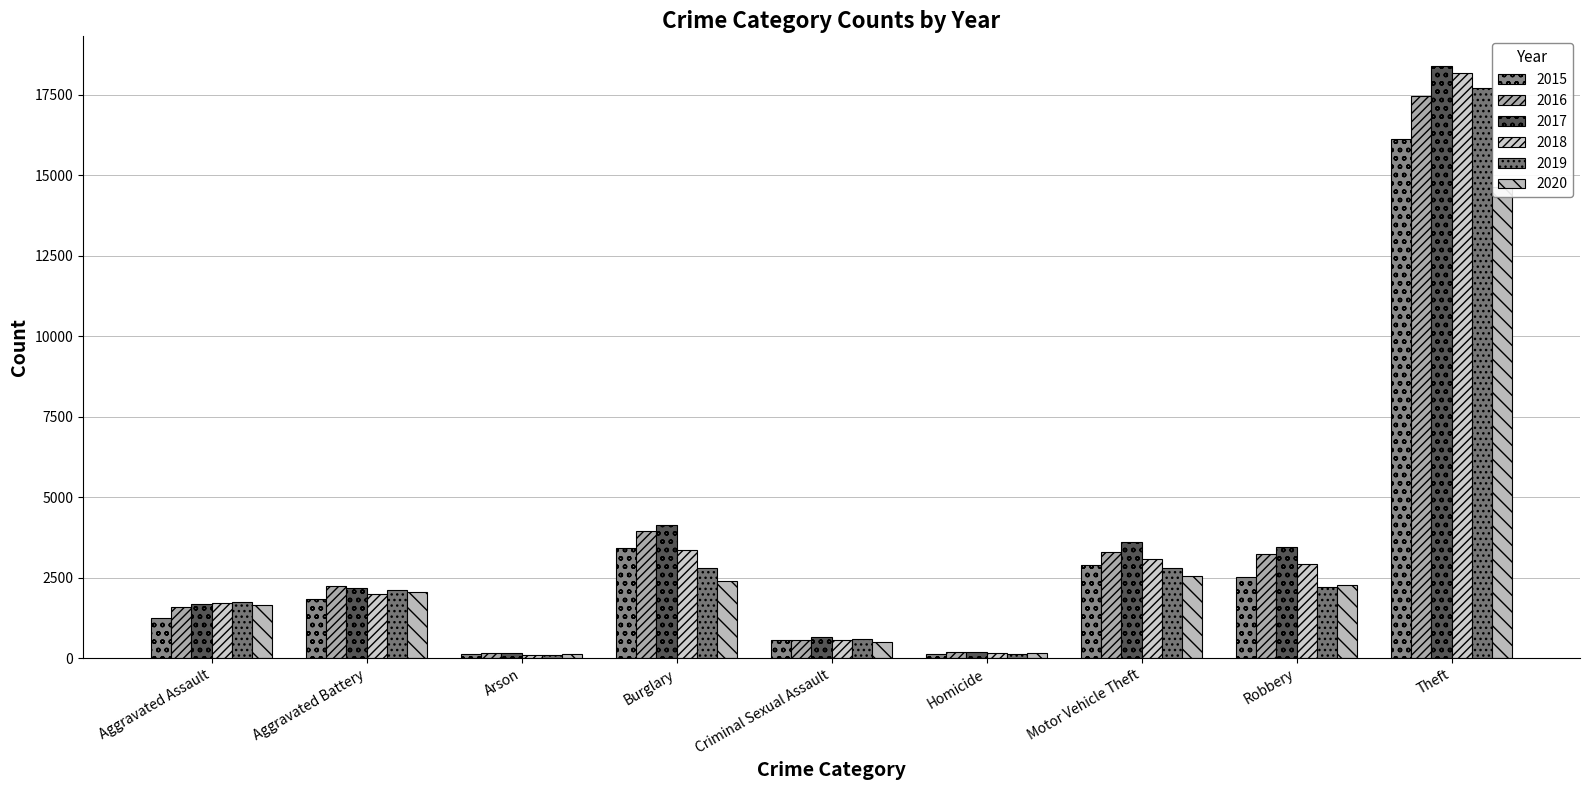

What is the average value of the 2020 series?

2932